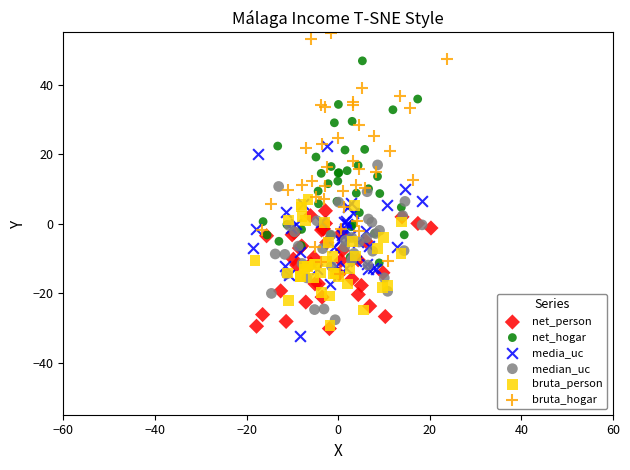

Which series has the widest spread of Y values?

bruta_hogar